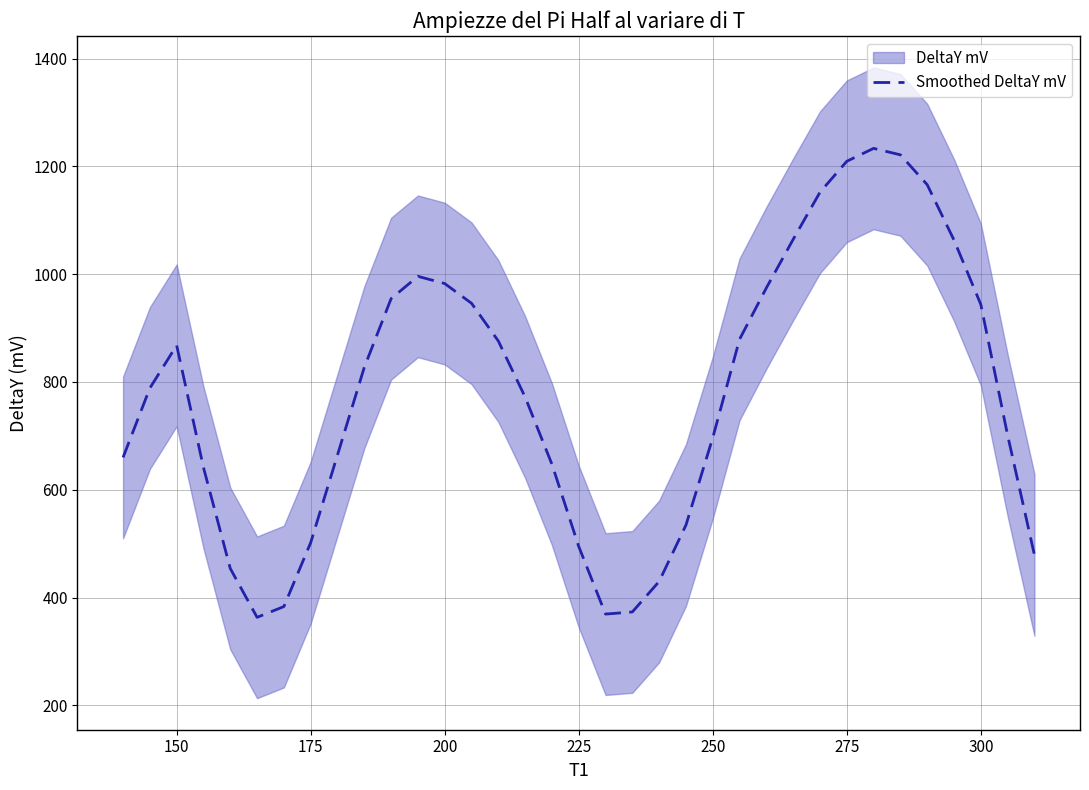

Is it true that Smoothed DeltaY mV equals 497.9 at 300?

False